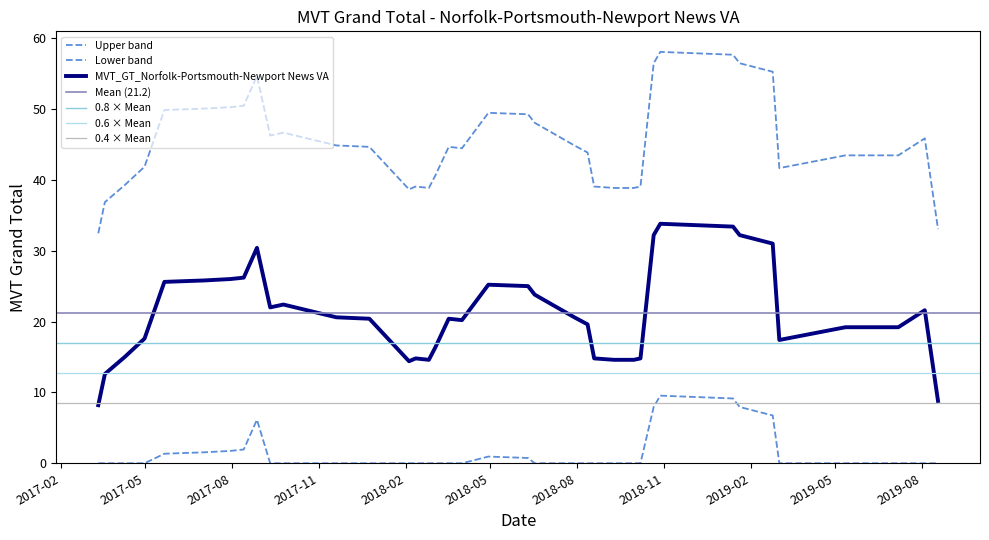

At which category does the chart reach its peak across all series?

2019-01-13